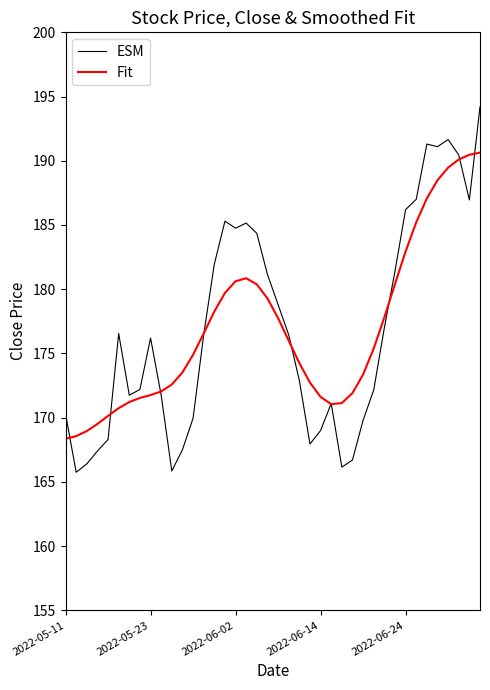

How many lines are shown in the chart?

2